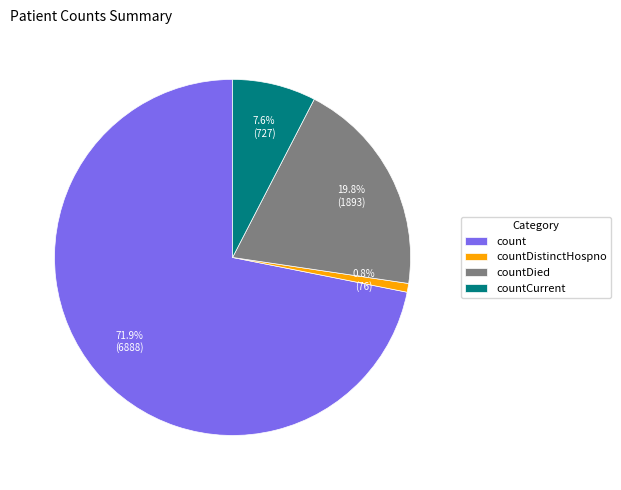

To the nearest percent, what is the combined percentage of count and countDied?

92%